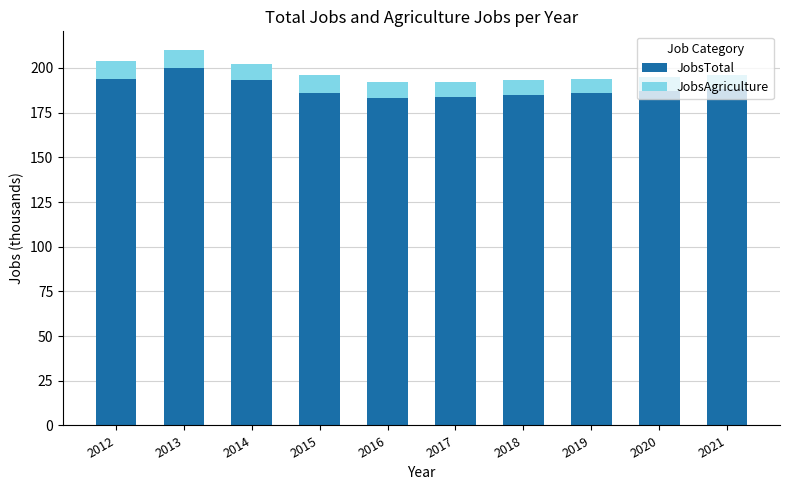

True or false: JobsTotal has a value of 183 at 2016.

True